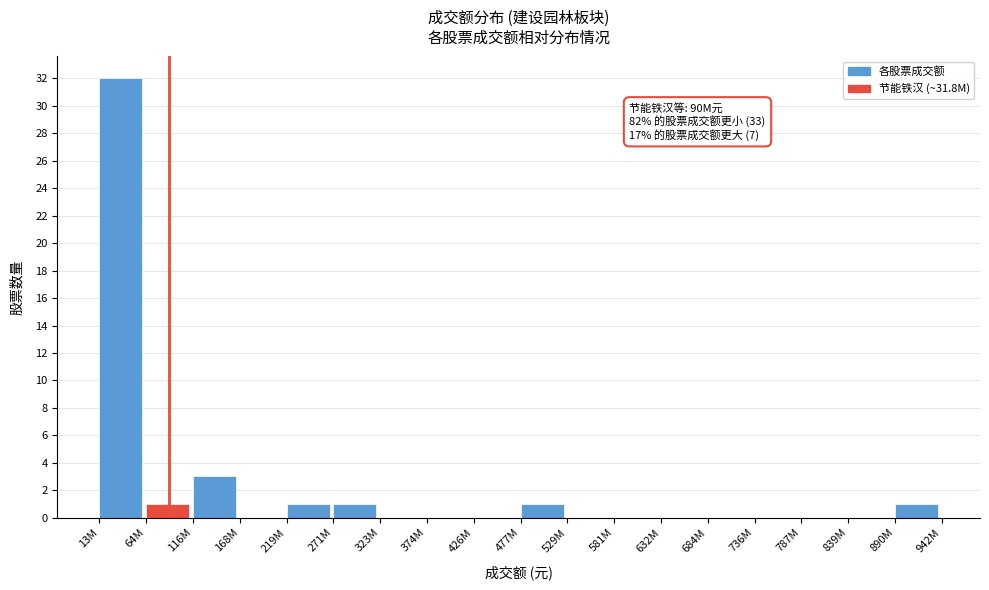

Reading left to right, list all the values displayed in this chart.

13M=32	64M=1	116M=3	168M=0	219M=1	271M=1	323M=0	374M=0	426M=0	477M=1	529M=0	581M=0	632M=0	684M=0	736M=0	787M=0	839M=0	890M=1